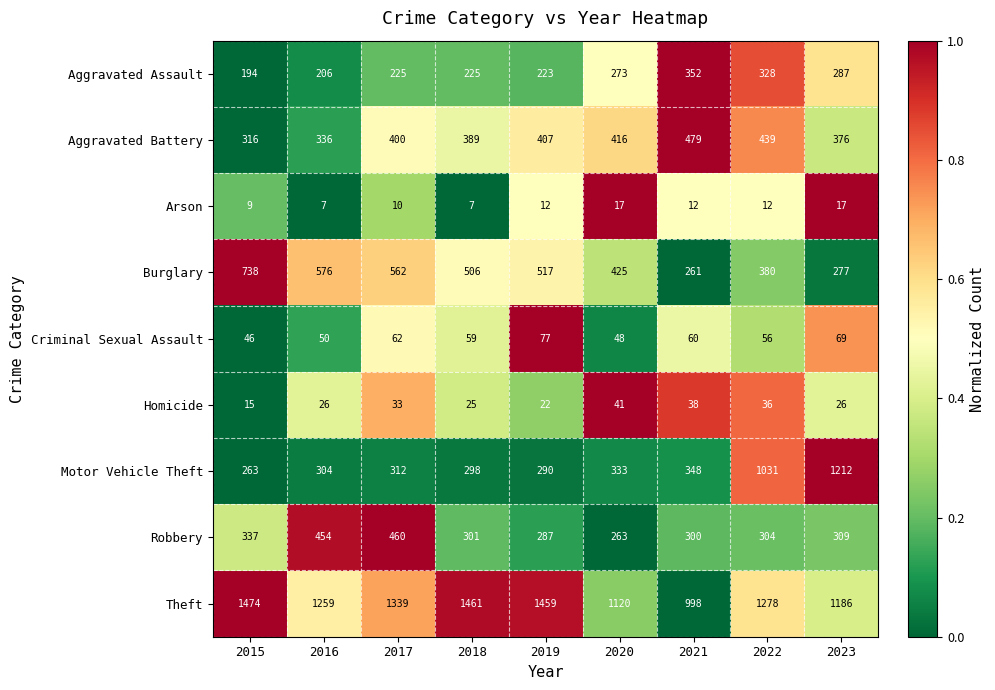

True or false: Criminal Sexual Assault has a value of 78 at 2018.

False